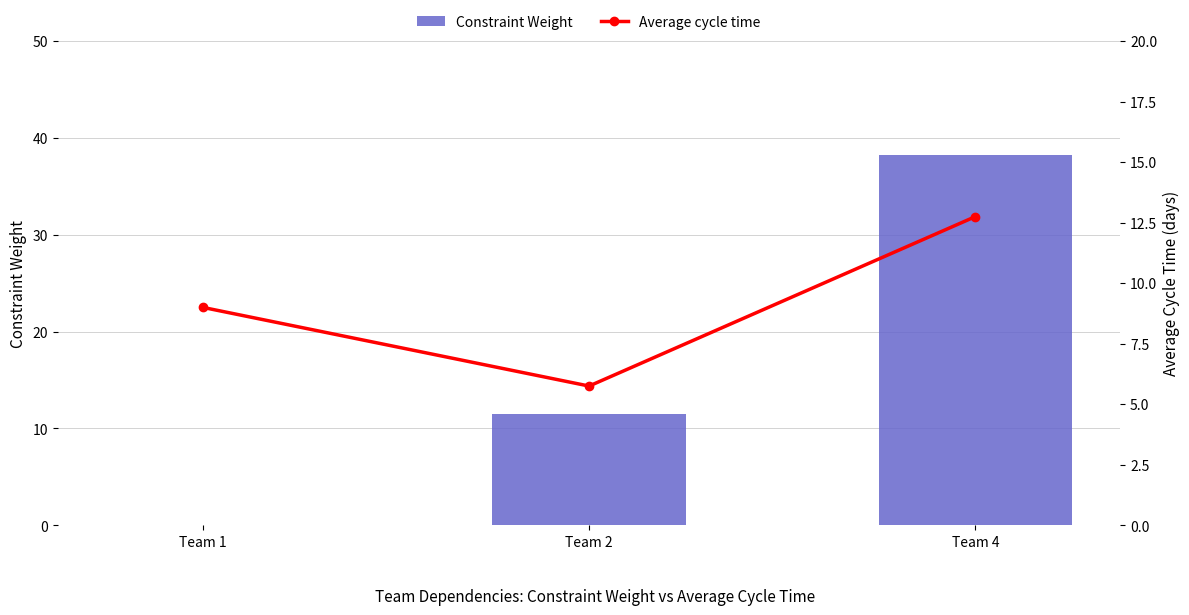

What is the difference between the maximum and minimum values in the Constraint Weight series?

38.2